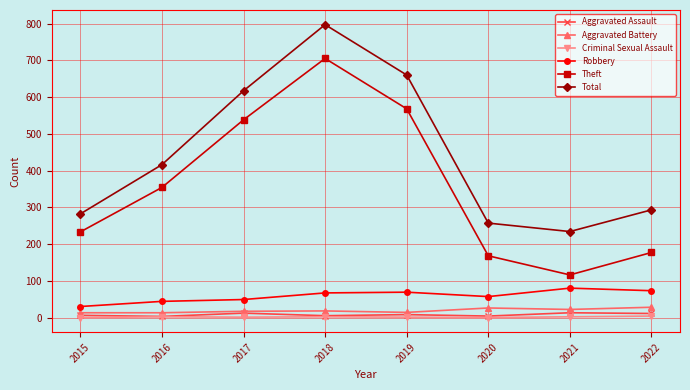

Rank the series by their maximum value, from highest to lowest.

Total, Theft, Robbery, Aggravated Battery, Aggravated Assault, Criminal Sexual Assault